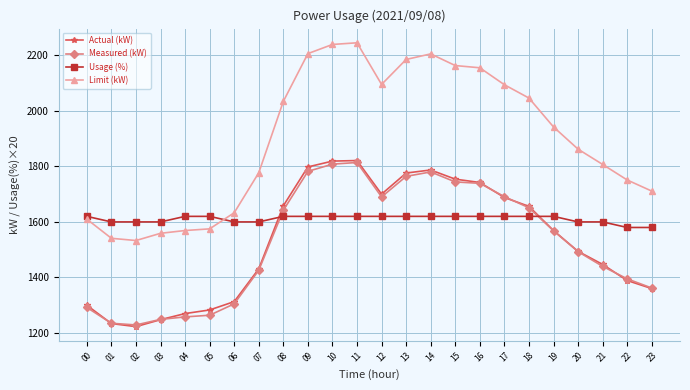

What is the highest value of the Usage (%) series?

1620